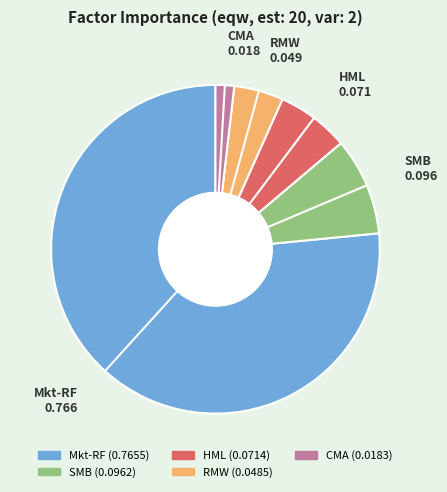

Between HML and RMW, which is larger?

HML